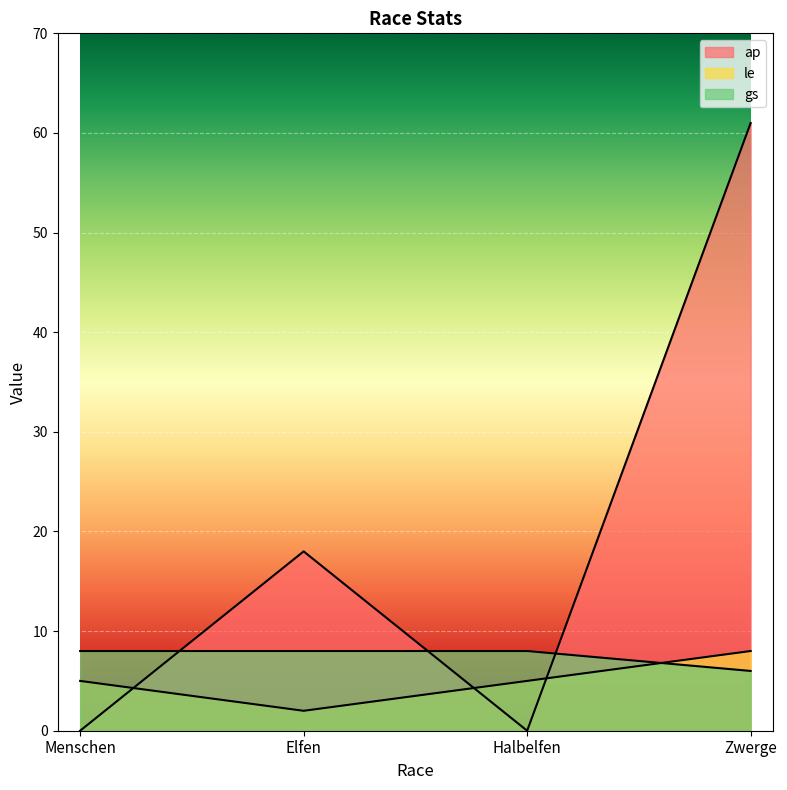

Reading left to right, transcribe all the data shown in this chart.

ap: Menschen=0	Elfen=18	Halbelfen=0	Zwerge=61
le: Menschen=5	Elfen=2	Halbelfen=5	Zwerge=8
gs: Menschen=8	Elfen=8	Halbelfen=8	Zwerge=6